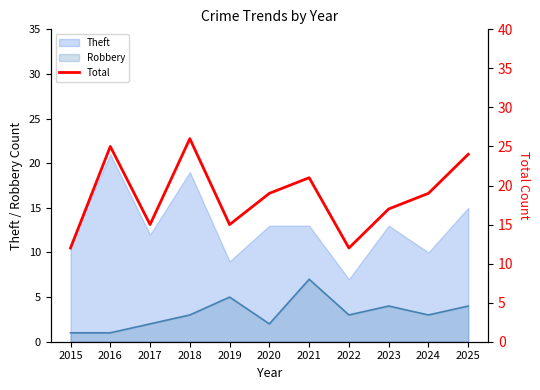

Which category has the lowest value across all series?

2015